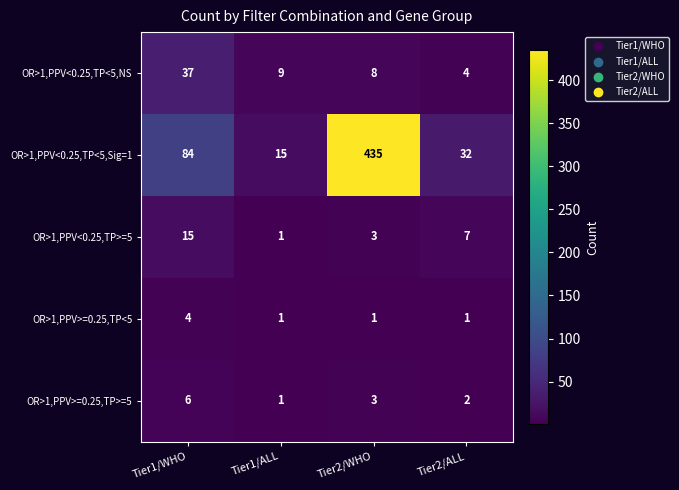

True or false: OR>1,PPV<0.25,TP<5,Sig=1 has a value of 84 at Tier1/WHO.

True